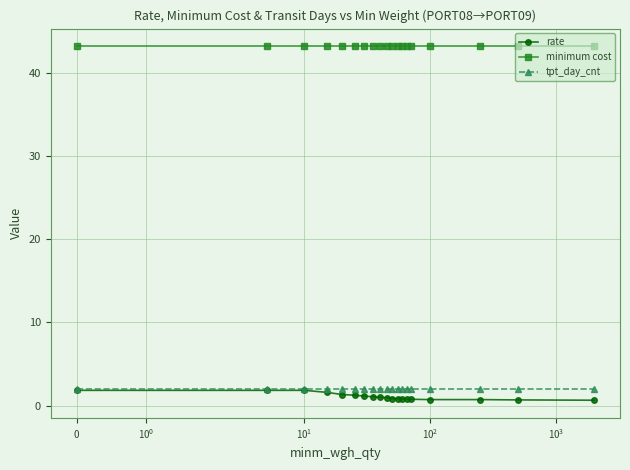

What is the greatest value displayed?

43.2